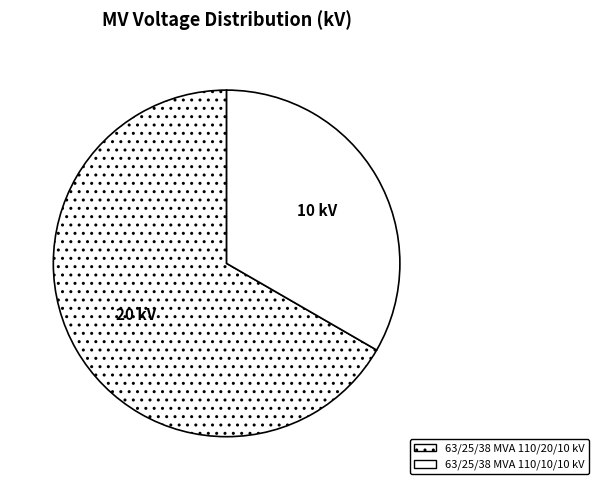

How many segments does this pie chart have?

2